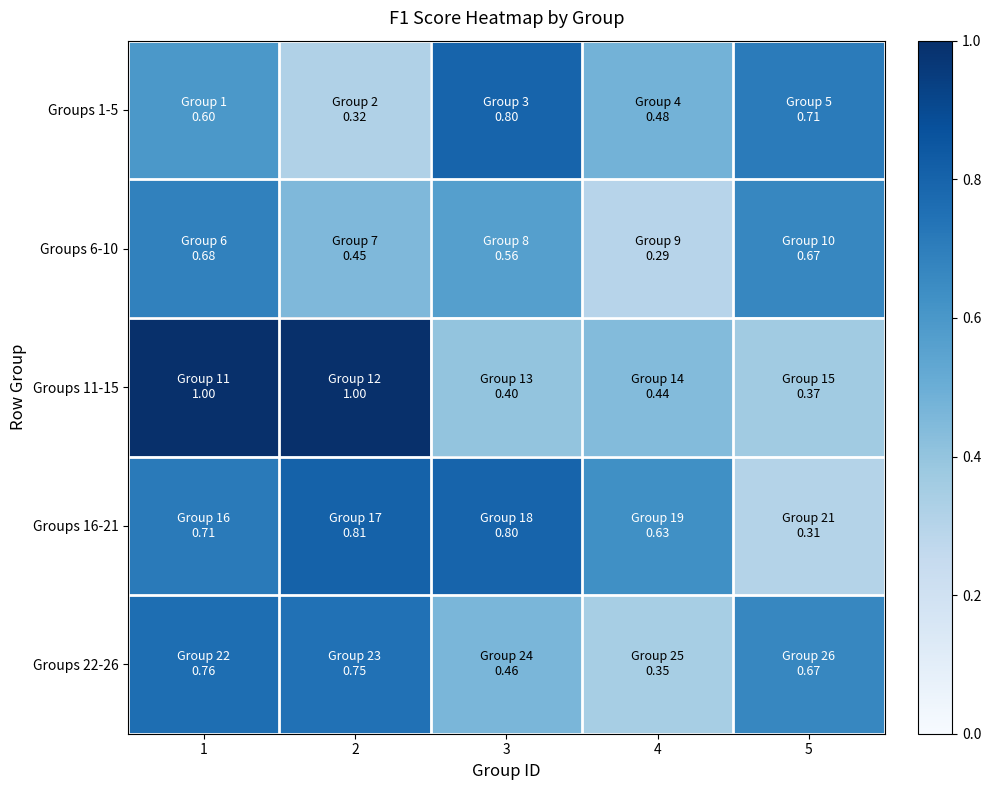

Reading left to right, list all the values displayed in this chart.

Groups 1-5: 1=0.6	2=0.3	3=0.8	4=0.5	5=0.7
Groups 6-10: 1=0.7	2=0.5	3=0.6	4=0.3	5=0.7
Groups 11-15: 1=1.0	2=1.0	3=0.4	4=0.4	5=0.4
Groups 16-21: 1=0.7	2=0.8	3=0.8	4=0.6	5=0.3
Groups 22-26: 1=0.8	2=0.7	3=0.5	4=0.3	5=0.7